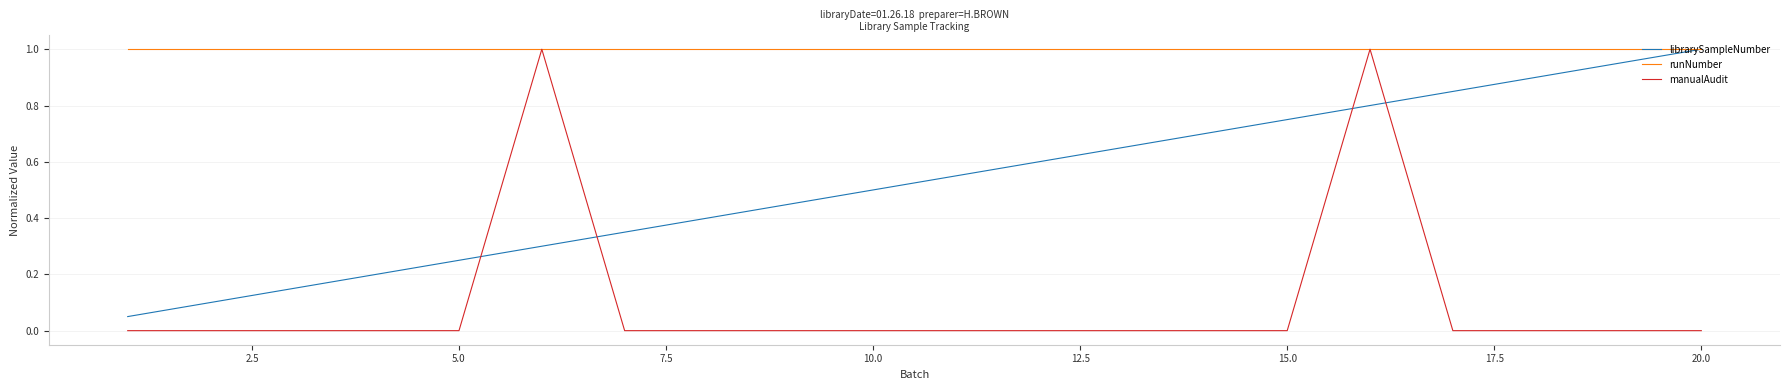

How many manualAudit values are between 0 and 1?

20